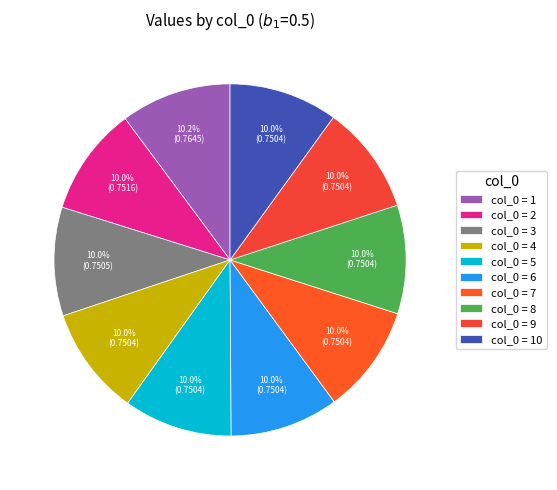

Count the number of slices in the pie.

10